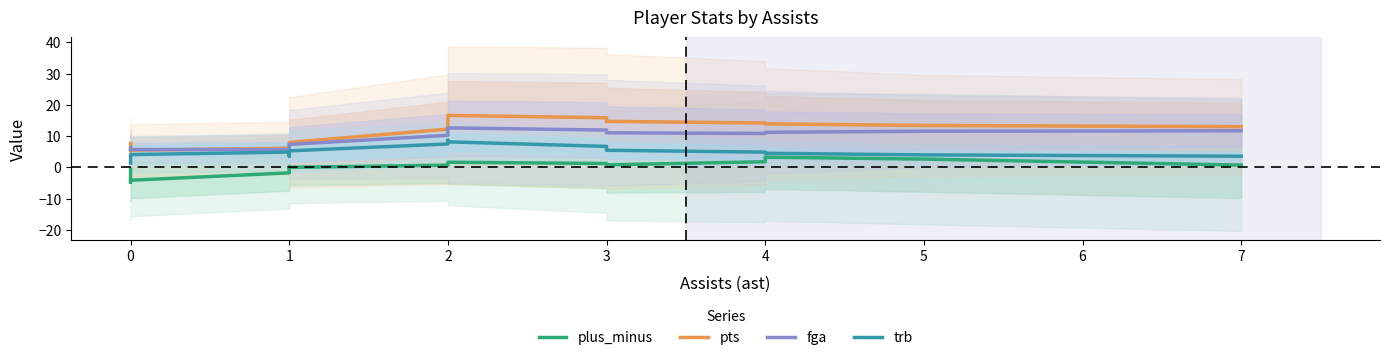

At which label is trb closest to 5?

1